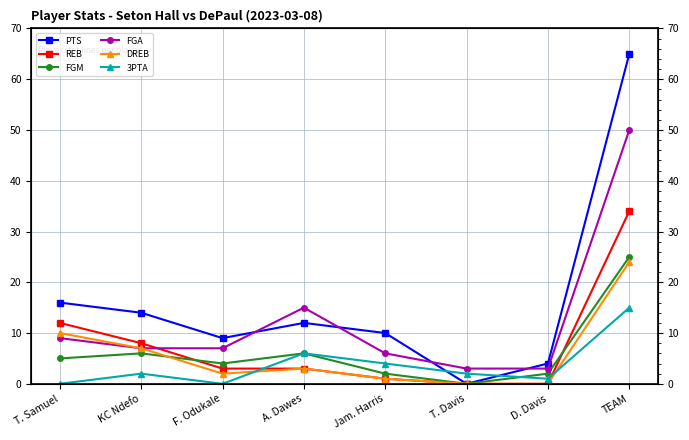

At which label is PTS closest to 32?

T. Samuel